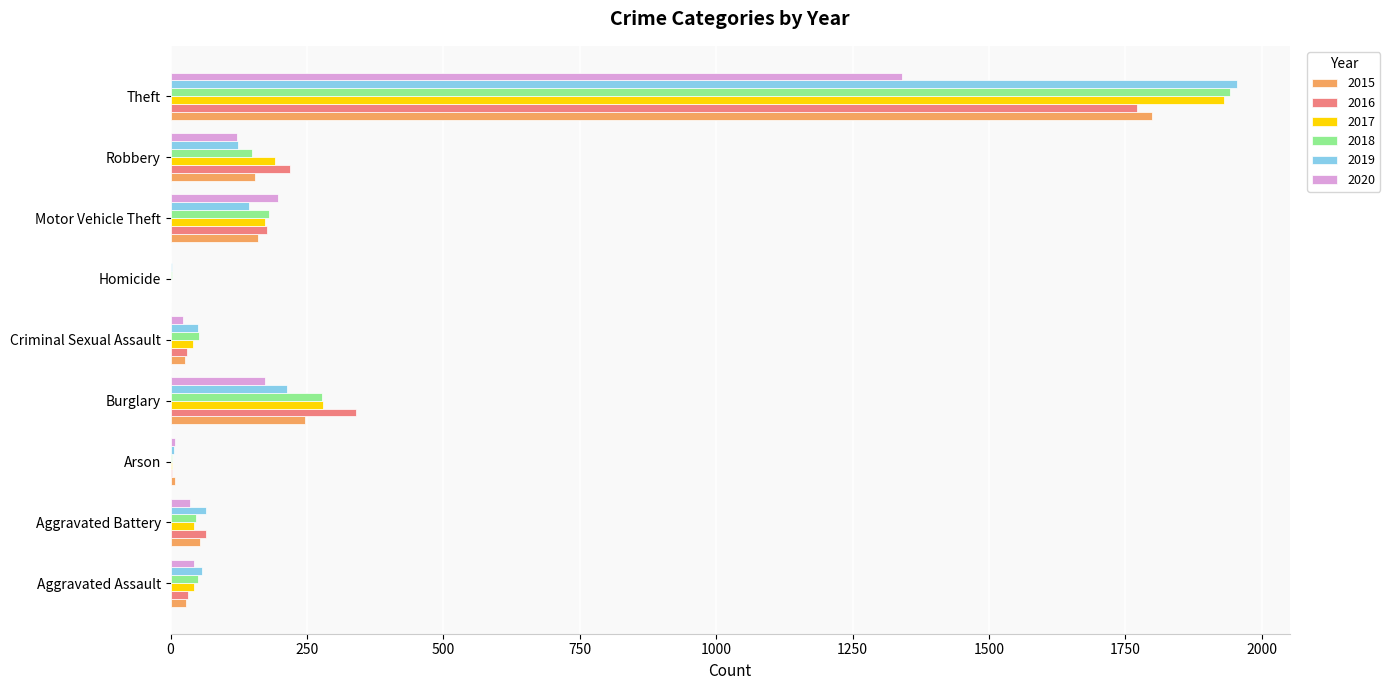

Which series has the largest range (max minus min)?

2019